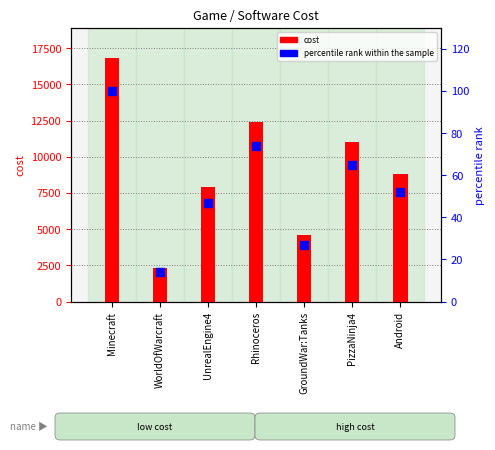

Which series reaches the minimum Y coordinate?

percentile rank within the sample